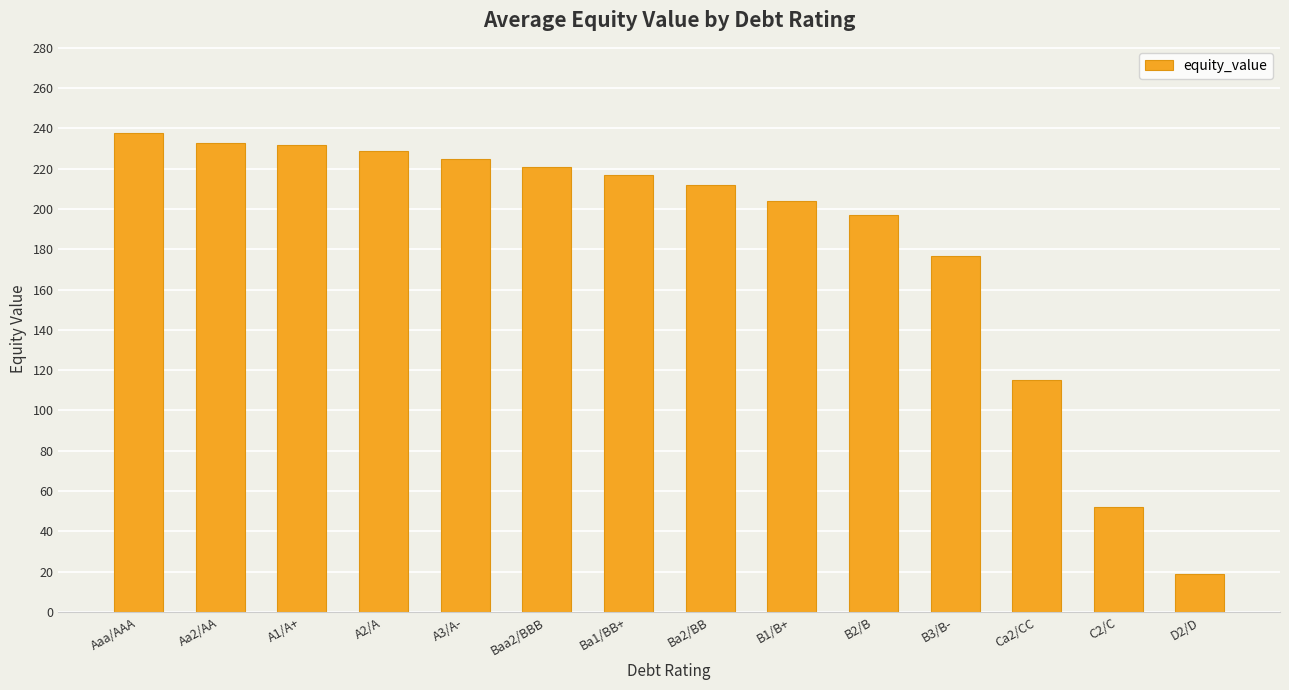

What position from the right is Ba1/BB+?

8